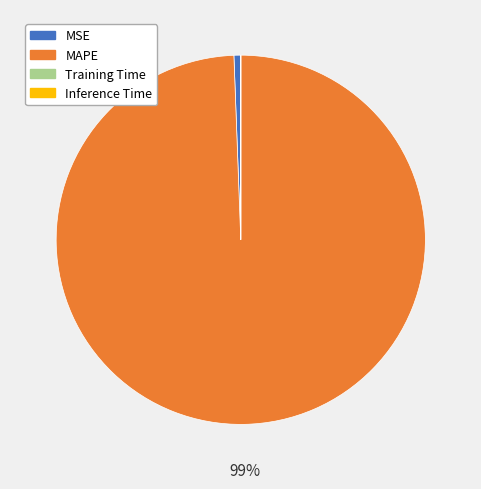

To the nearest percent, what is the difference between the largest and smallest slice percentages?

99%